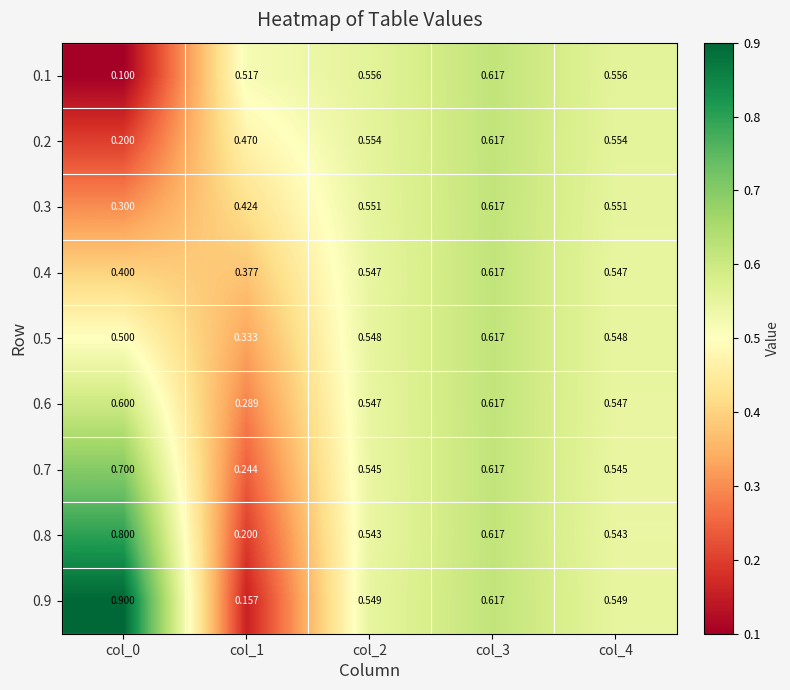

Is the value of 0.4 at col_1 greater than the value of 0.5 at col_1?

Yes